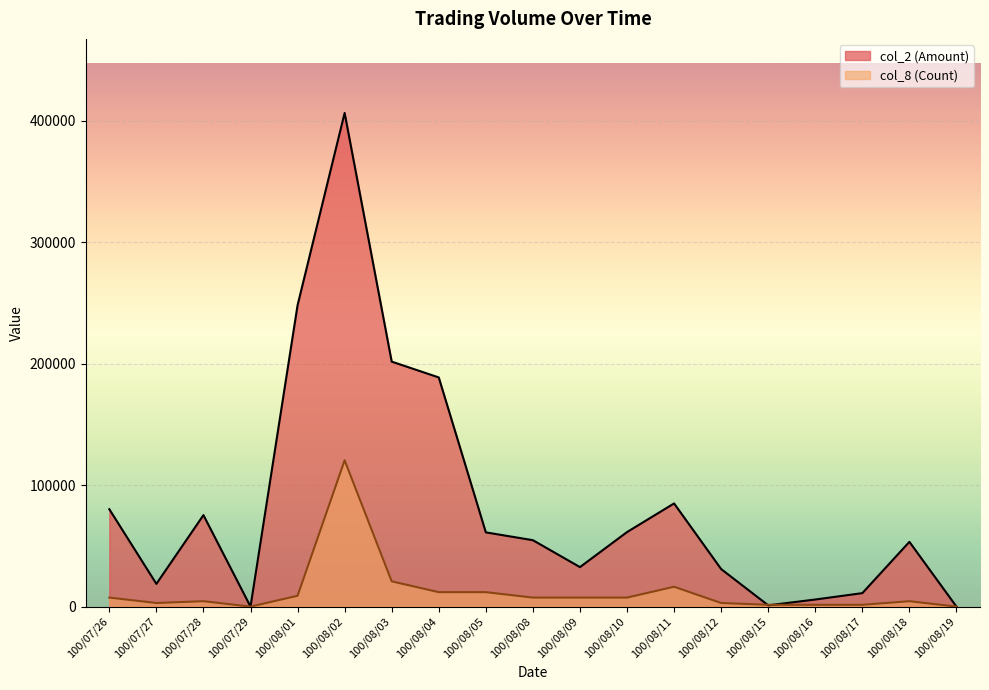

How many interior local valleys does the col_8 (Count) series have?

2